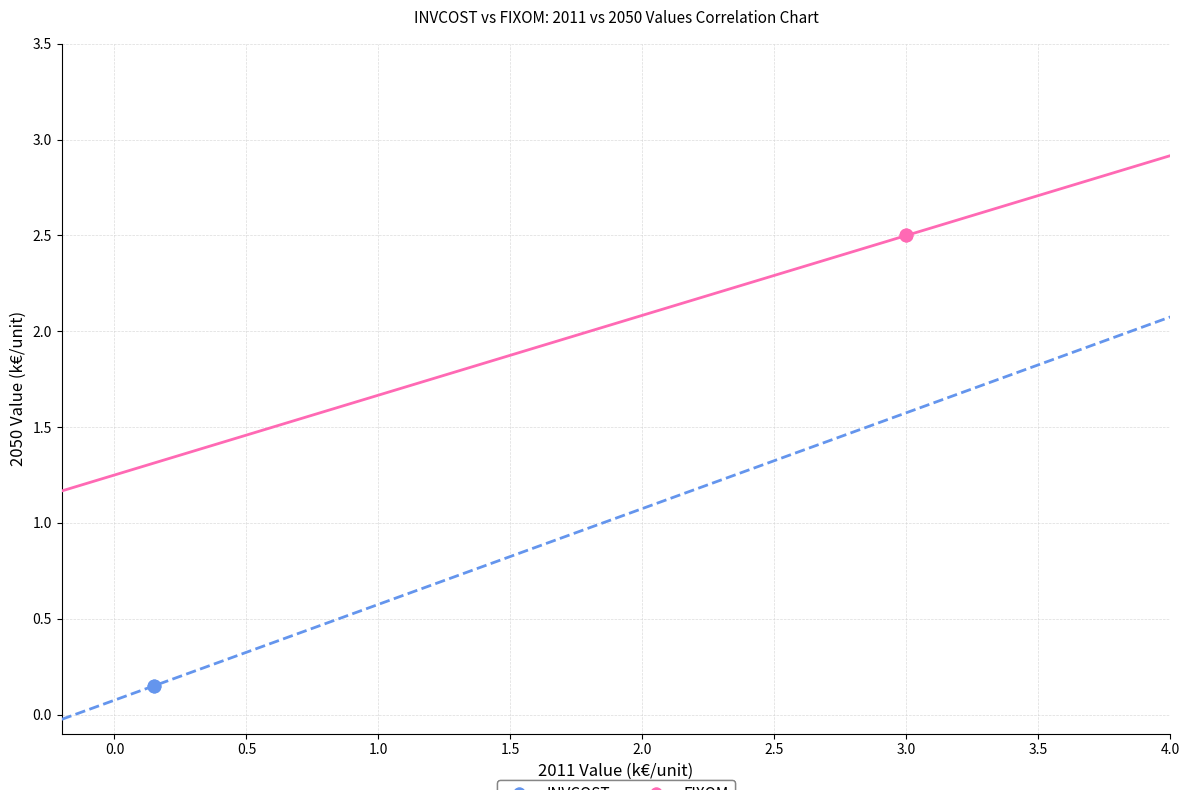

What are all the series names shown in the legend?

INVCOST, FIXOM